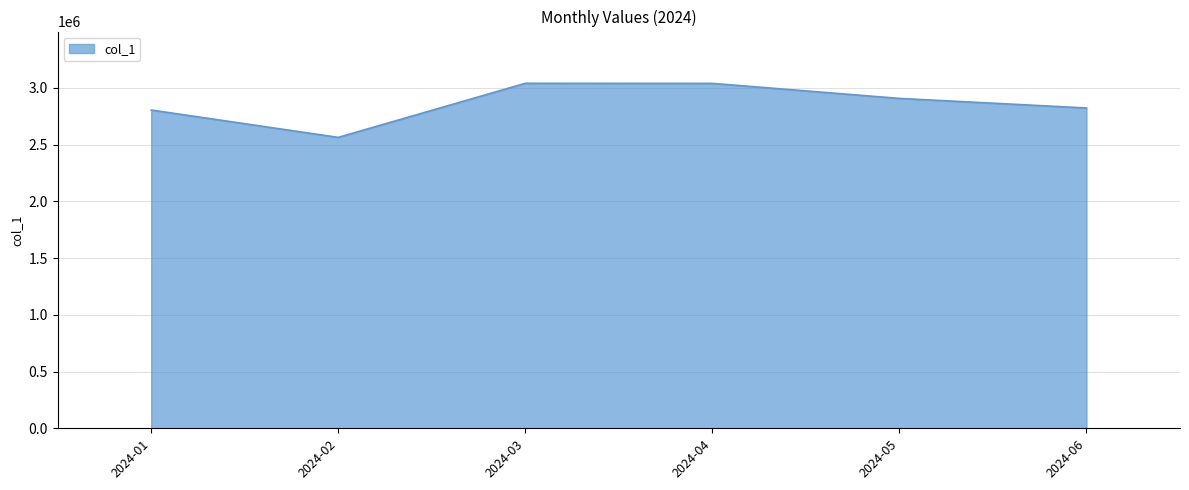

How many values are below 2906172?

3